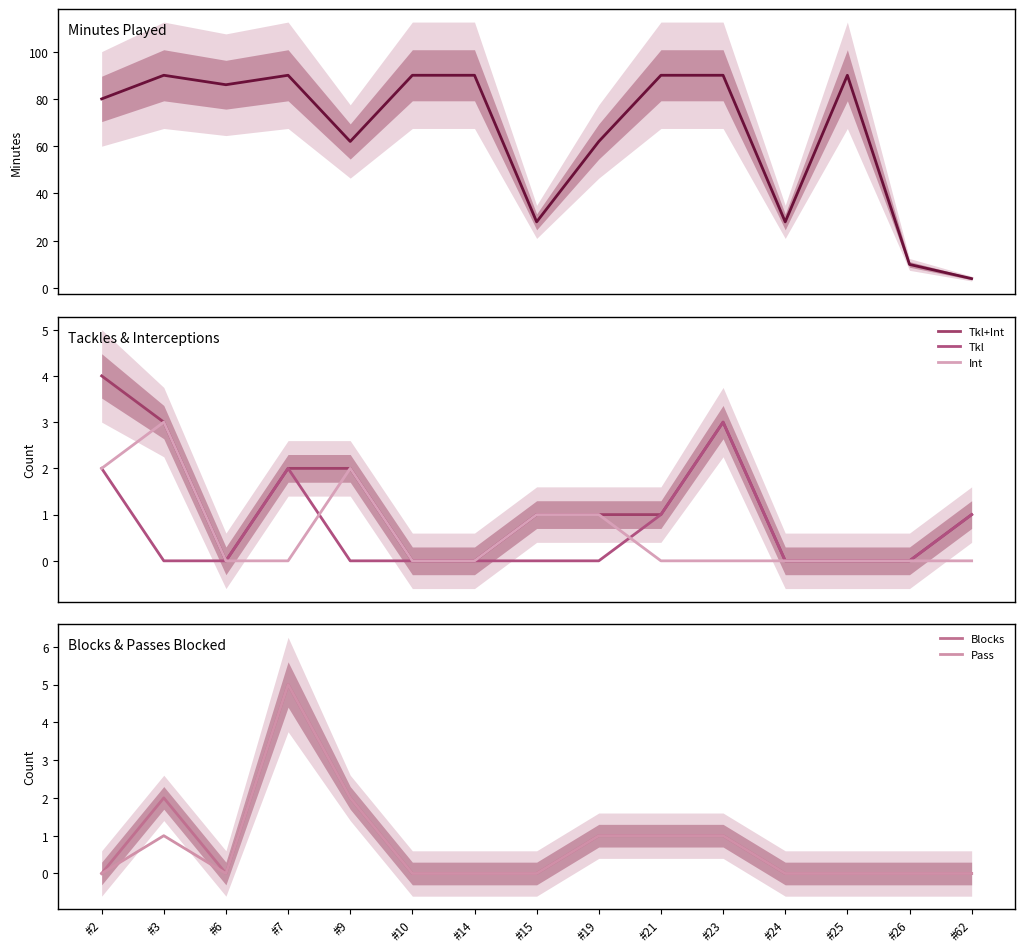

Does the chart have visible grid lines?

No